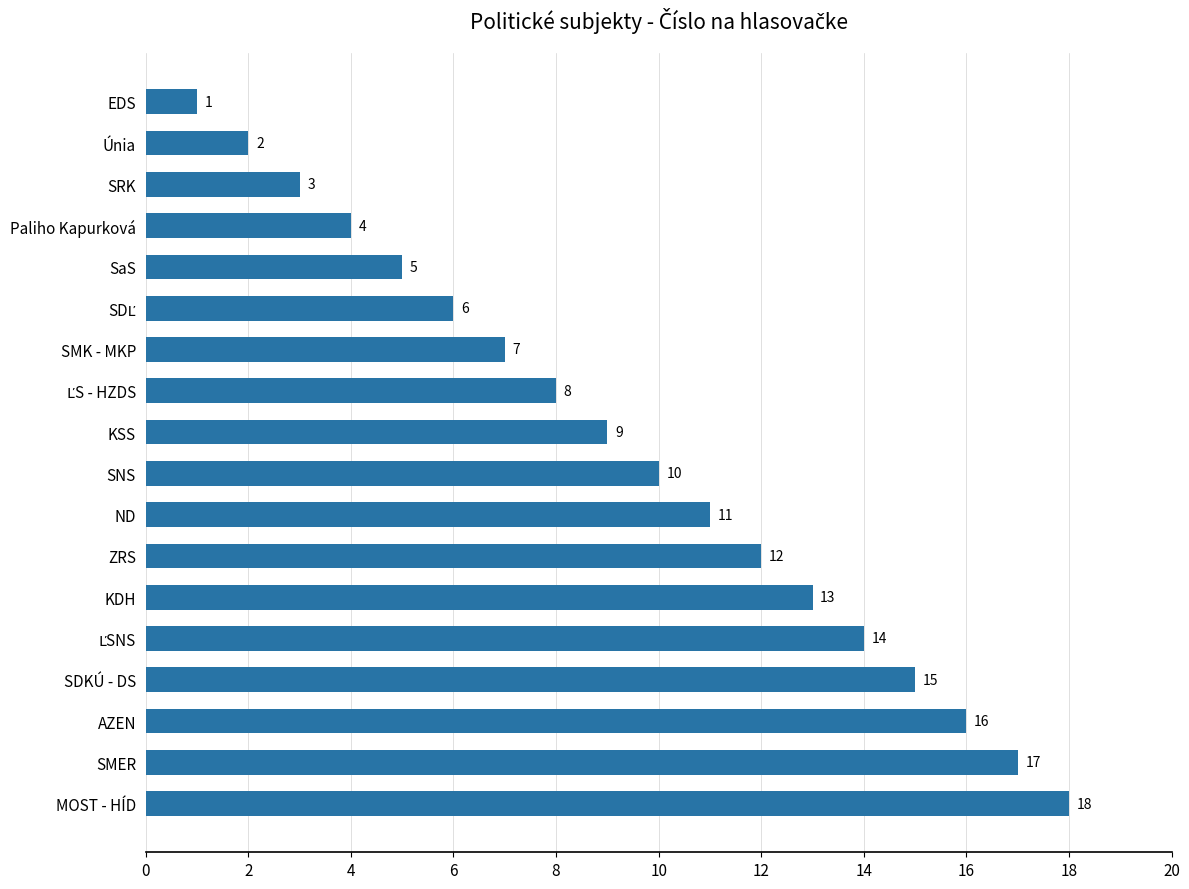

Are the bars grouped side by side (vs. stacked)?

No